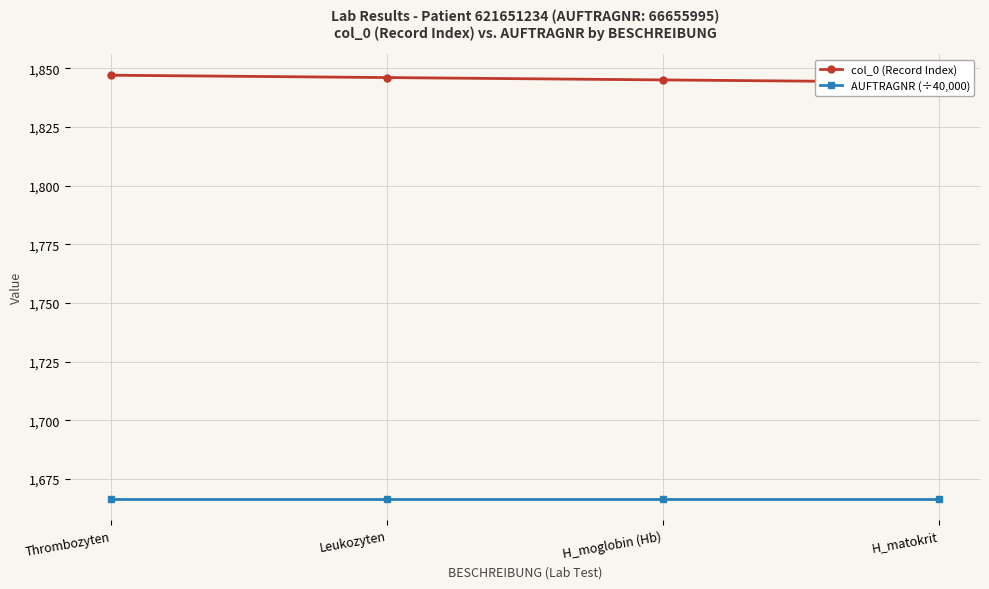

The col_0 (Record Index) series shows 516.8 at Leukozyten. True or false?

False